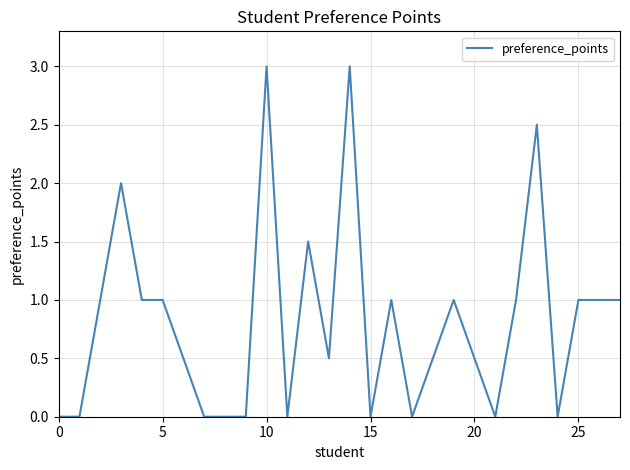

Reading left to right, extract all data points from this chart.

0.0	0.0	1.0	2.0	1.0	1.0	0.5	0.0	0.0	0.0	3.0	0.0	1.5	0.5	3.0	0.0	1.0	0.0	0.5	1.0	0.5	0.0	1.0	2.5	0.0	1.0	1.0	1.0